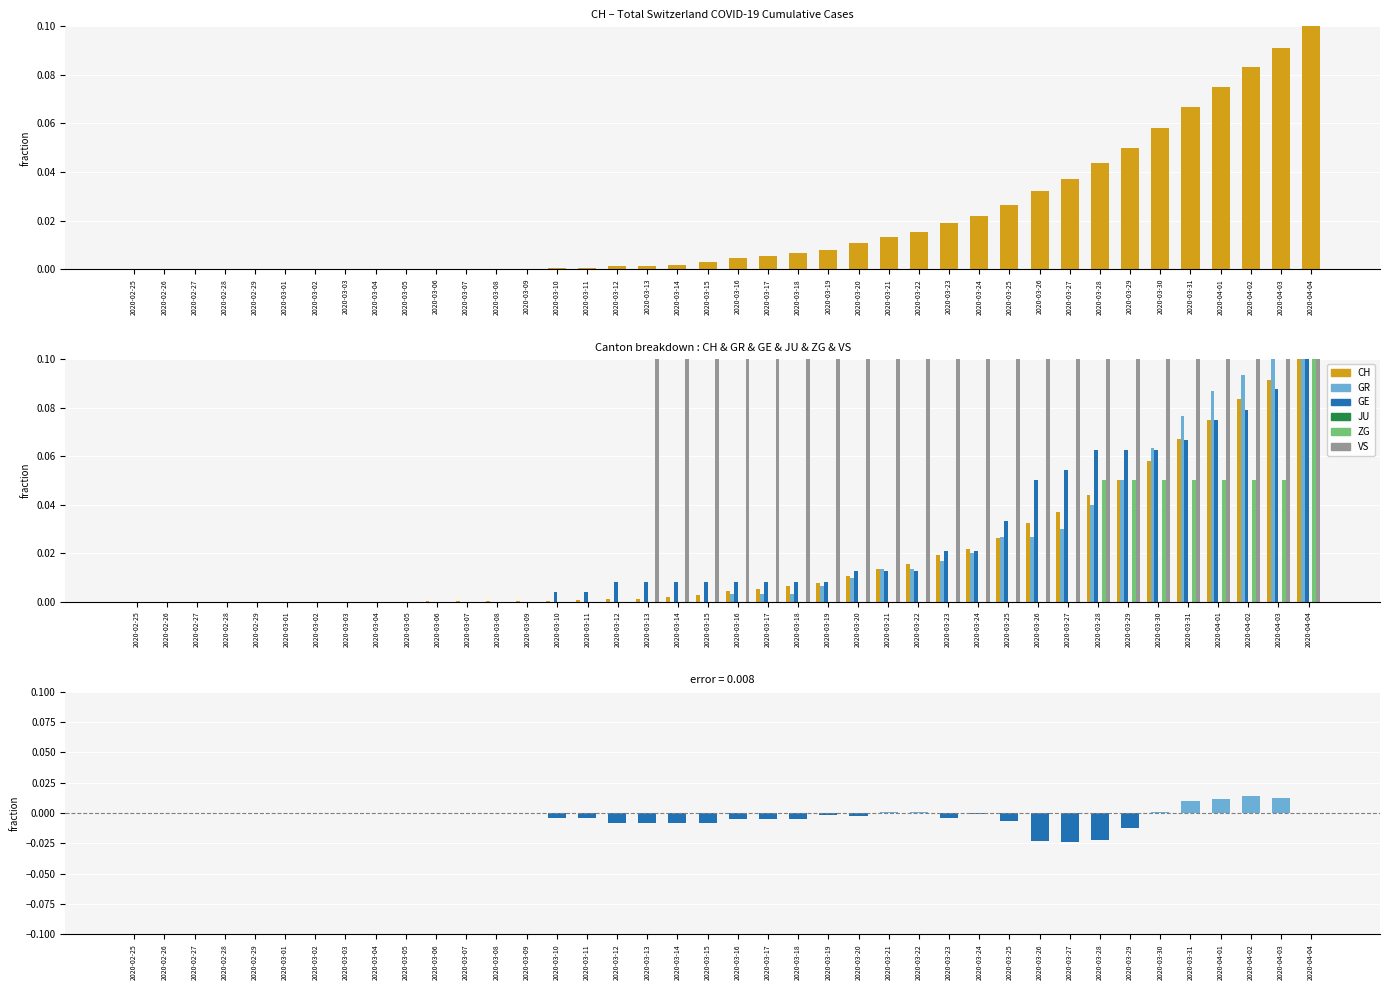

Which series has the largest total across all categories?

VS